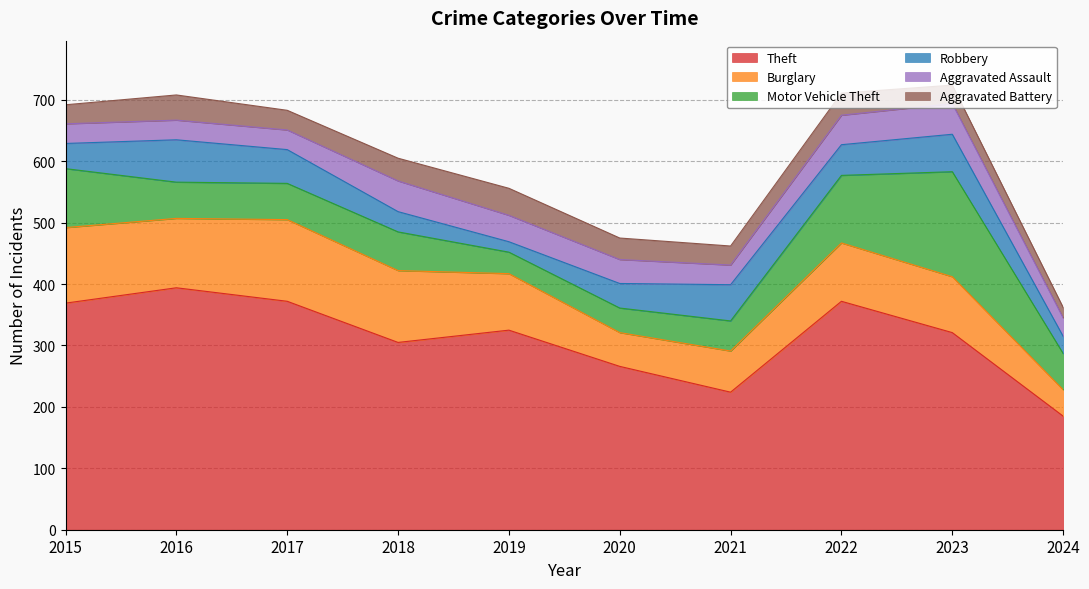

Reading right to left, extract all data points from this chart.

Theft: 2024=185	2023=321	2022=372	2021=224	2020=266	2019=325	2018=305	2017=372	2016=394	2015=369
Burglary: 2024=43	2023=91	2022=95	2021=67	2020=55	2019=92	2018=117	2017=133	2016=113	2015=123
Motor Vehicle Theft: 2024=59	2023=171	2022=110	2021=49	2020=40	2019=35	2018=63	2017=59	2016=59	2015=96
Robbery: 2024=28	2023=61	2022=50	2021=59	2020=40	2019=17	2018=33	2017=55	2016=69	2015=41
Aggravated Assault: 2024=30	2023=50	2022=48	2021=32	2020=39	2019=43	2018=50	2017=32	2016=32	2015=32
Aggravated Battery: 2024=17	2023=30	2022=36	2021=31	2020=35	2019=44	2018=37	2017=32	2016=41	2015=31